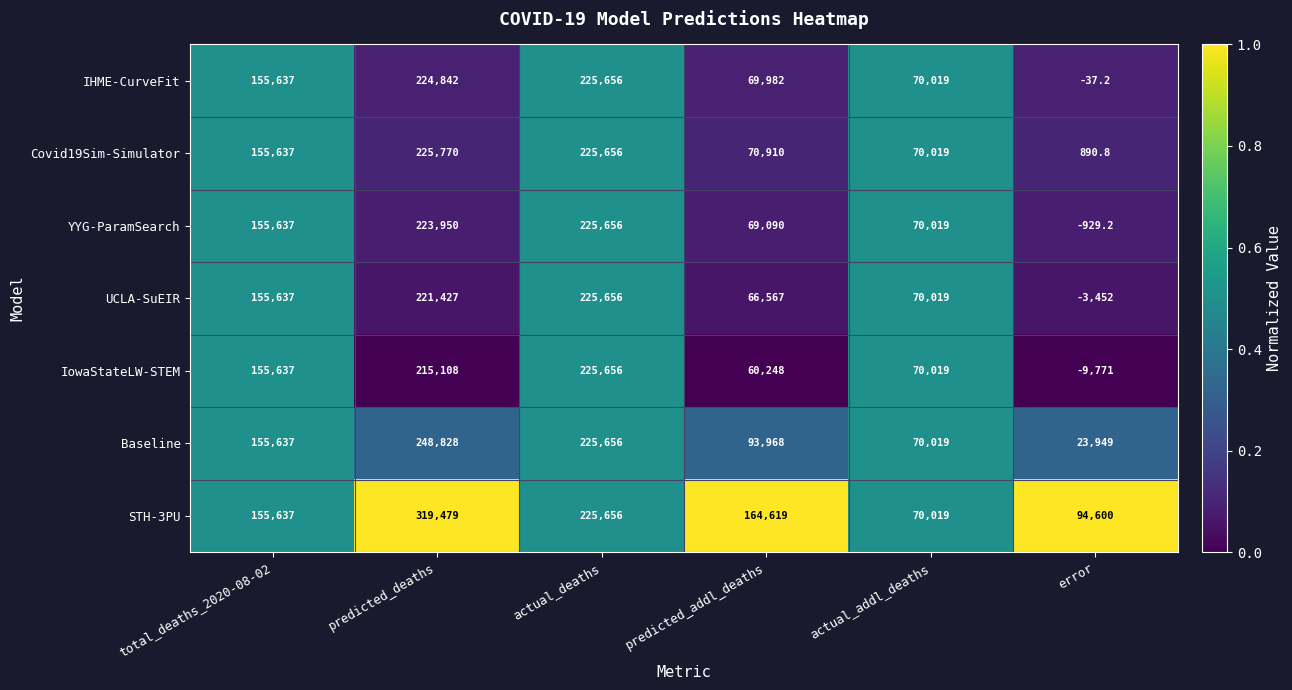

What is the approximate value of UCLA-SuEIR at predicted_addl_deaths?

66567.0